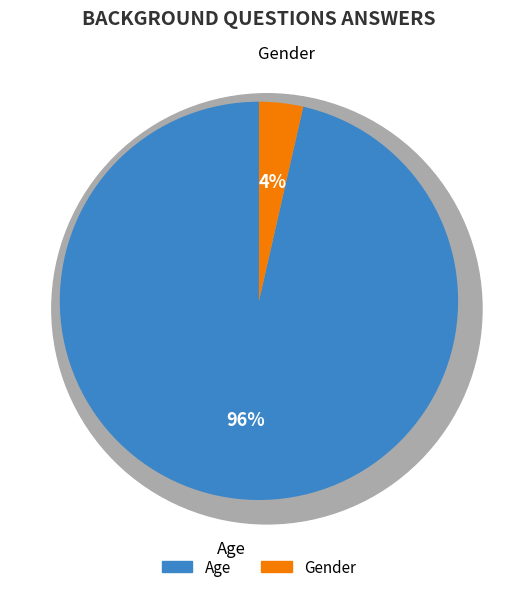

What percentage is NOT represented by Gender?

96.4%